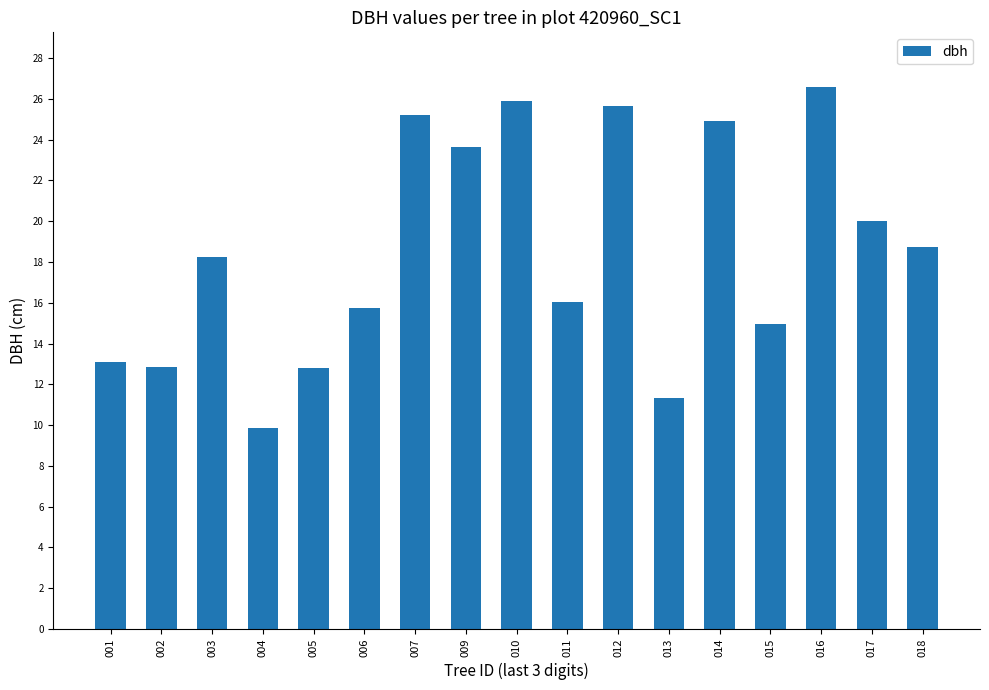

The value at 017 is 20.0. True or false?

True